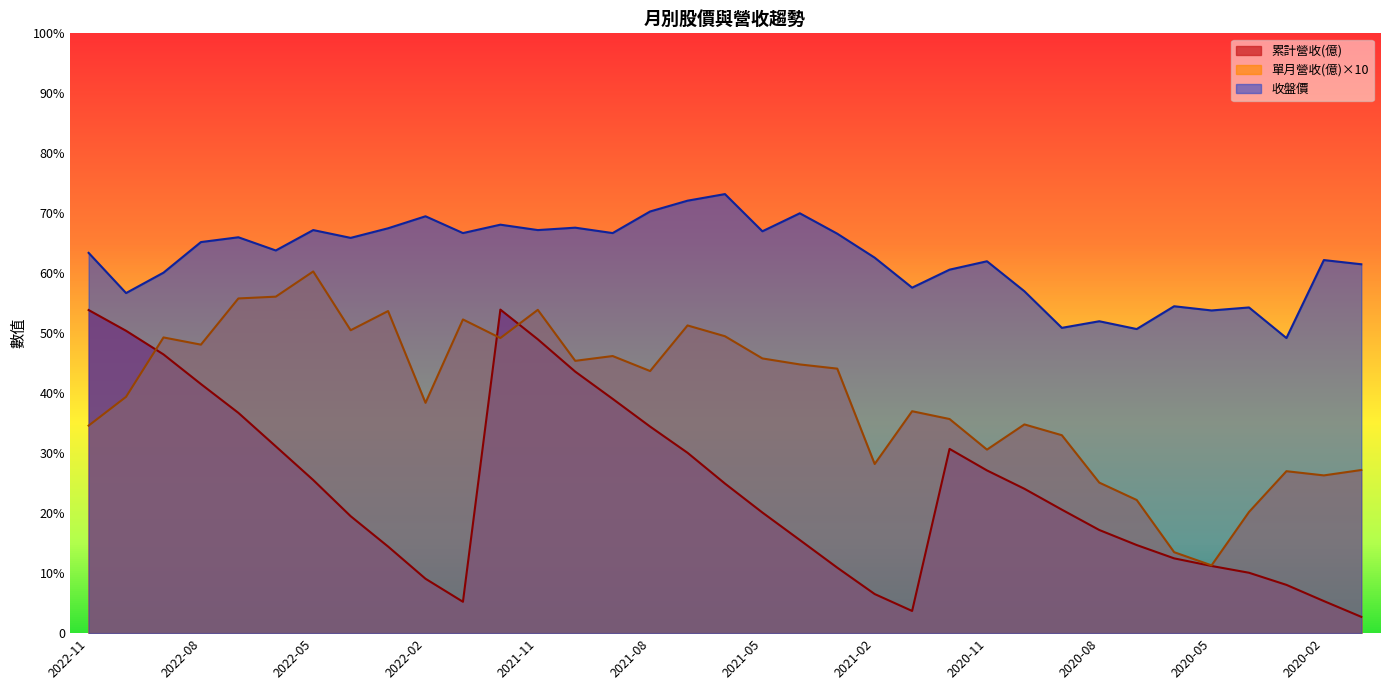

What is the label of the 35th point from the right?

2022-11